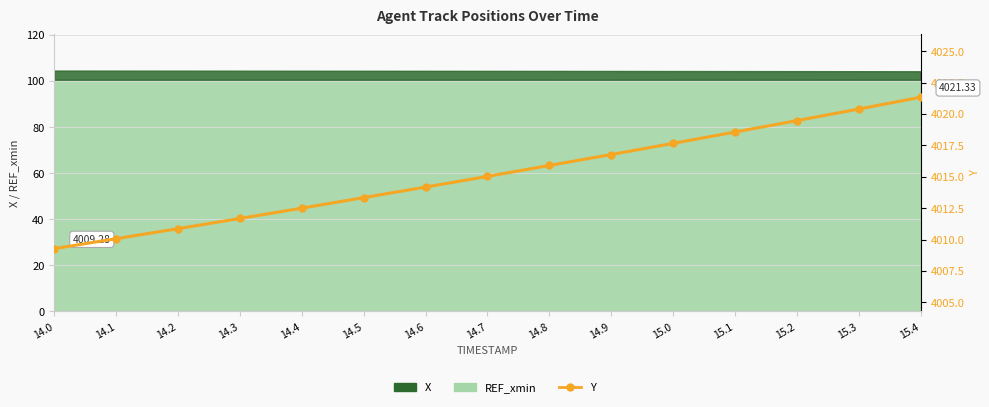

What is the difference between the values at 14.8 and 14.0?

6.6